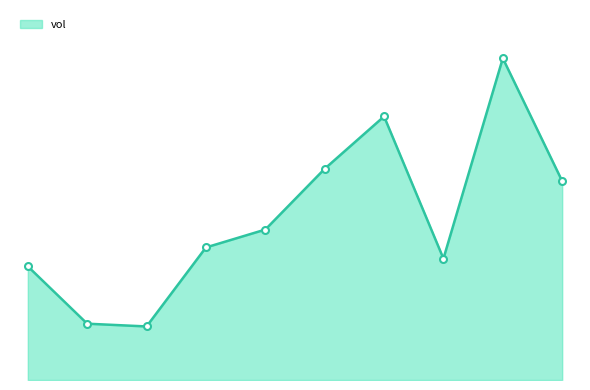

Does the chart have visible grid lines?

No